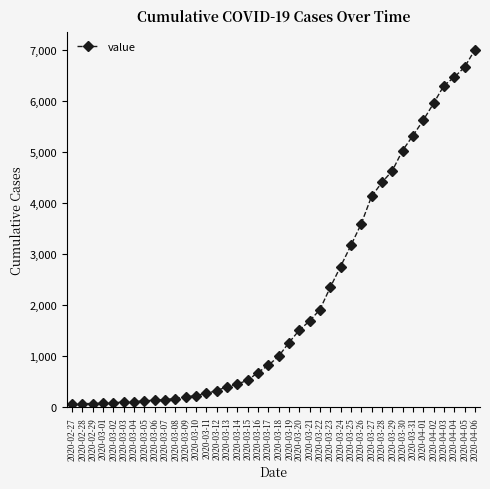

What is the label of the 6th point from the right?

2020-04-01